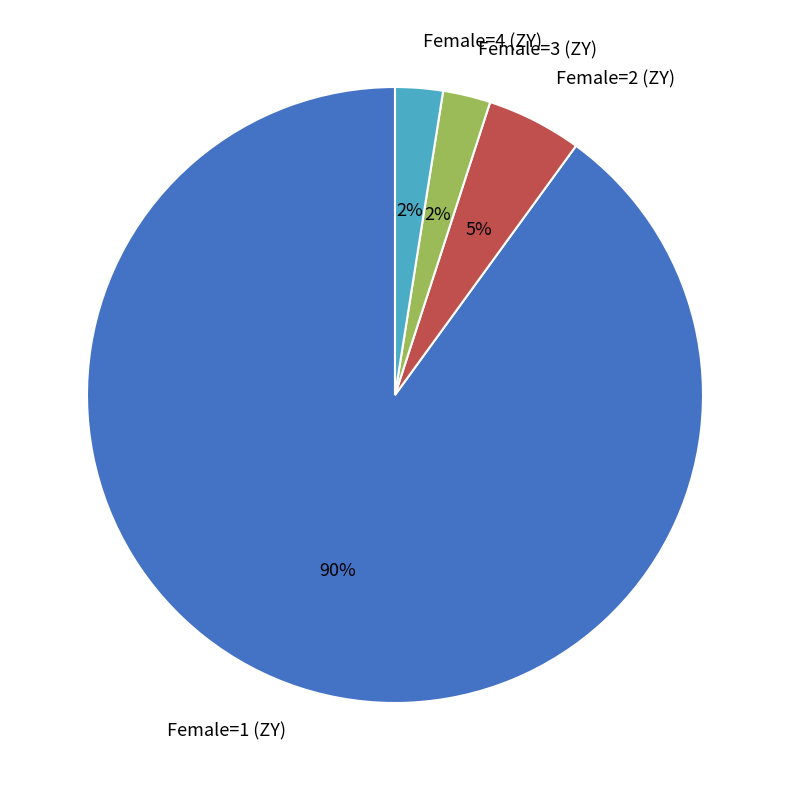

Is there a majority slice in this chart?

Yes